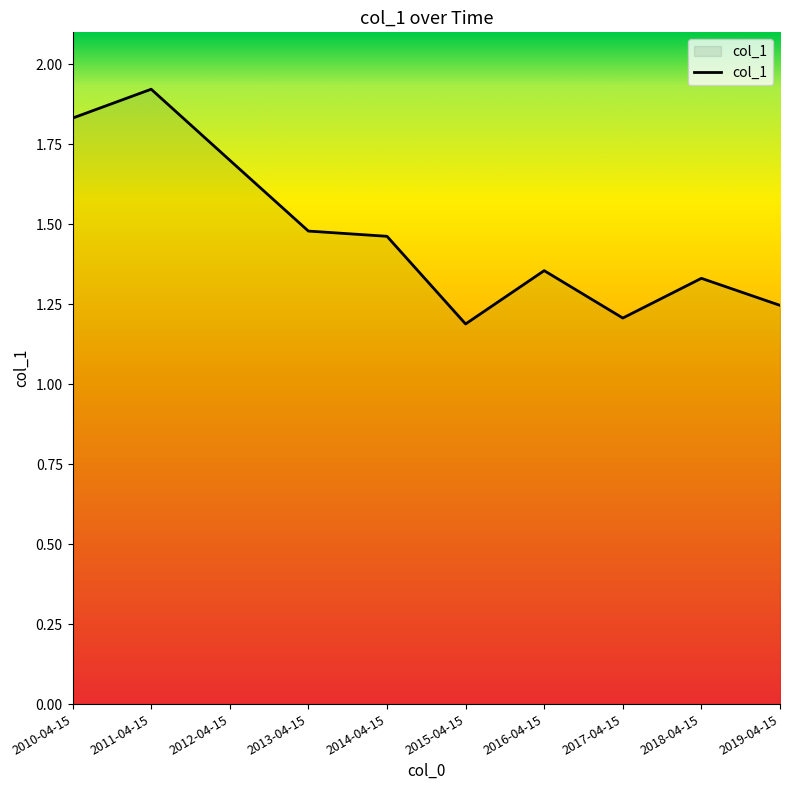

Which category has the highest value across all series?

2011-04-15